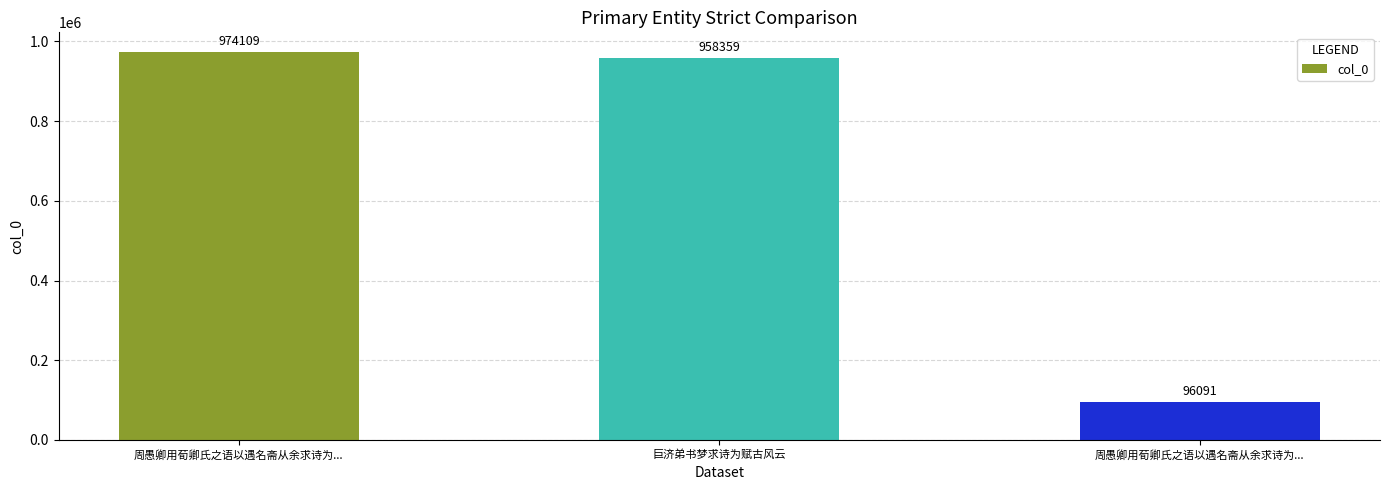

Does the chart contain any negative values?

No